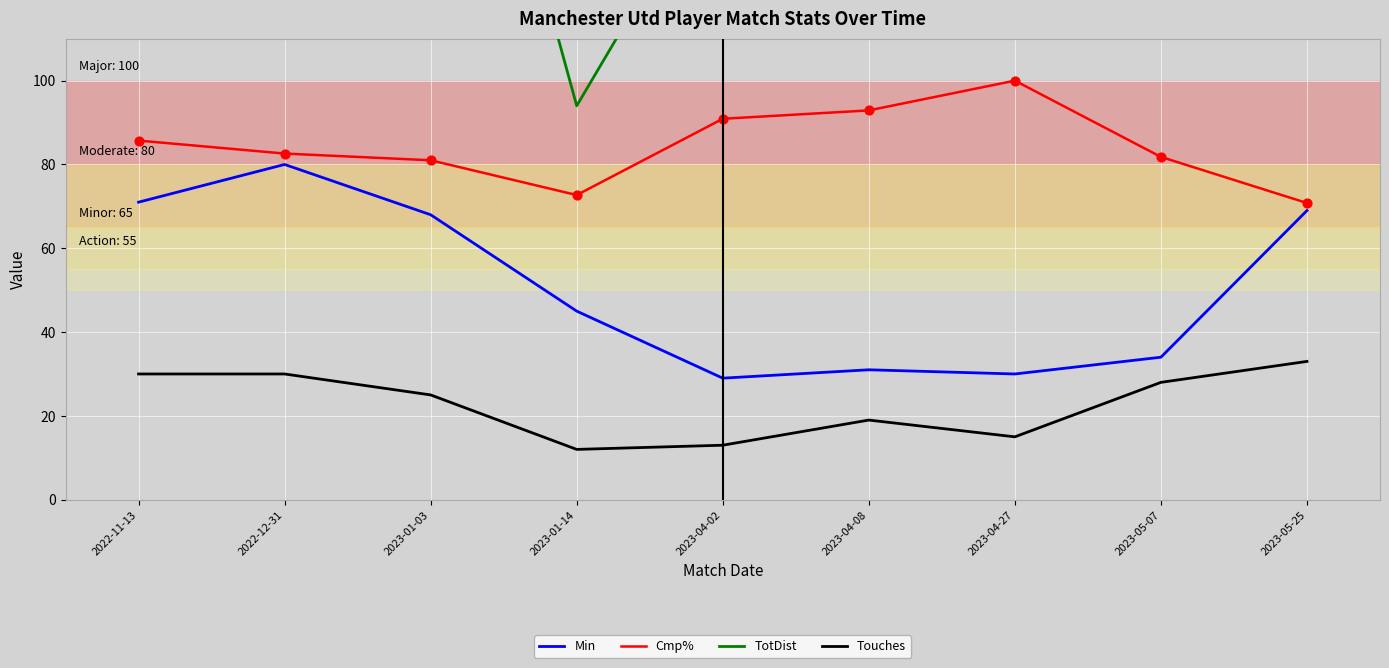

At how many categories does at least one series exceed 280?

1